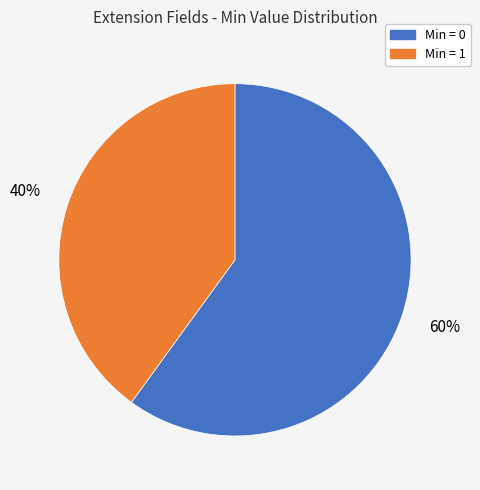

How many slices are in this pie chart?

2